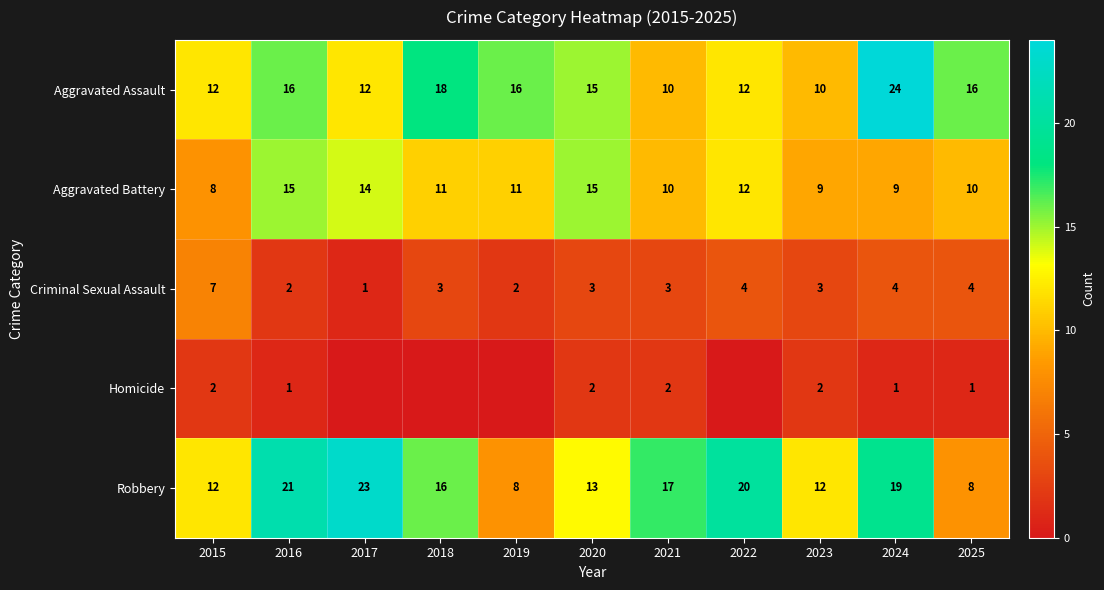

At which label does Criminal Sexual Assault reach its peak?

2015